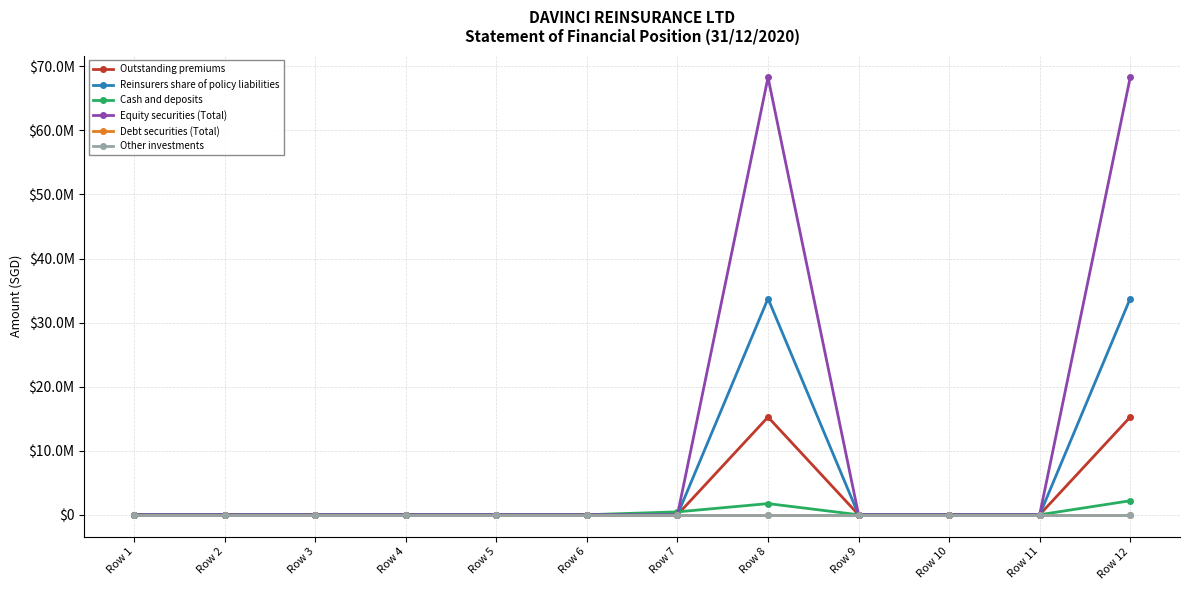

Is this an area chart (filled region under the line)?

No